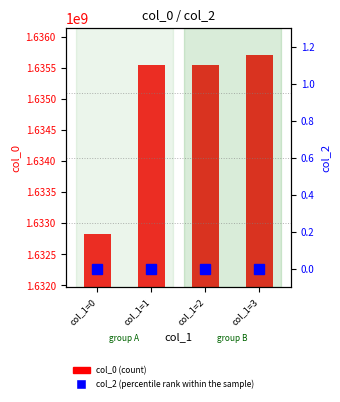

Where is col_0 (count) nearest to the value 1634271773?

col_1=1